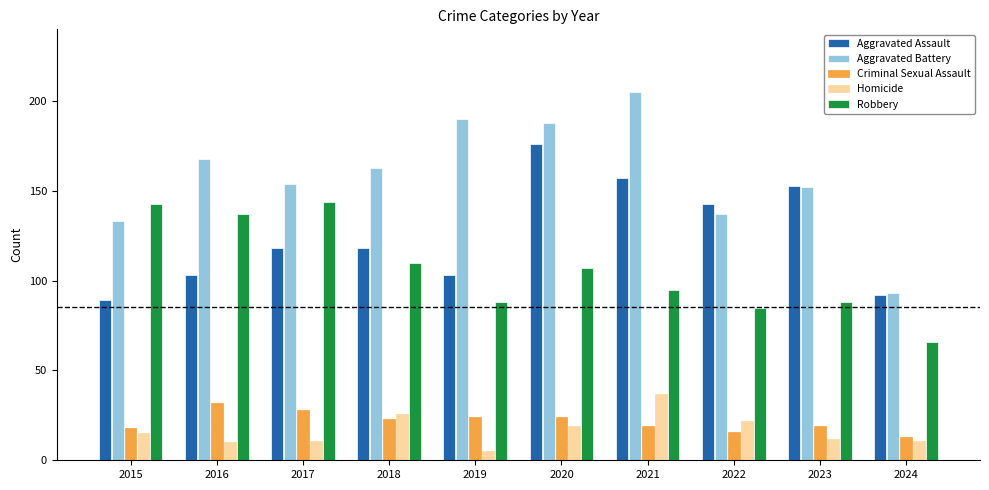

What are all the series names shown in the legend?

Aggravated Assault, Aggravated Battery, Criminal Sexual Assault, Homicide, Robbery